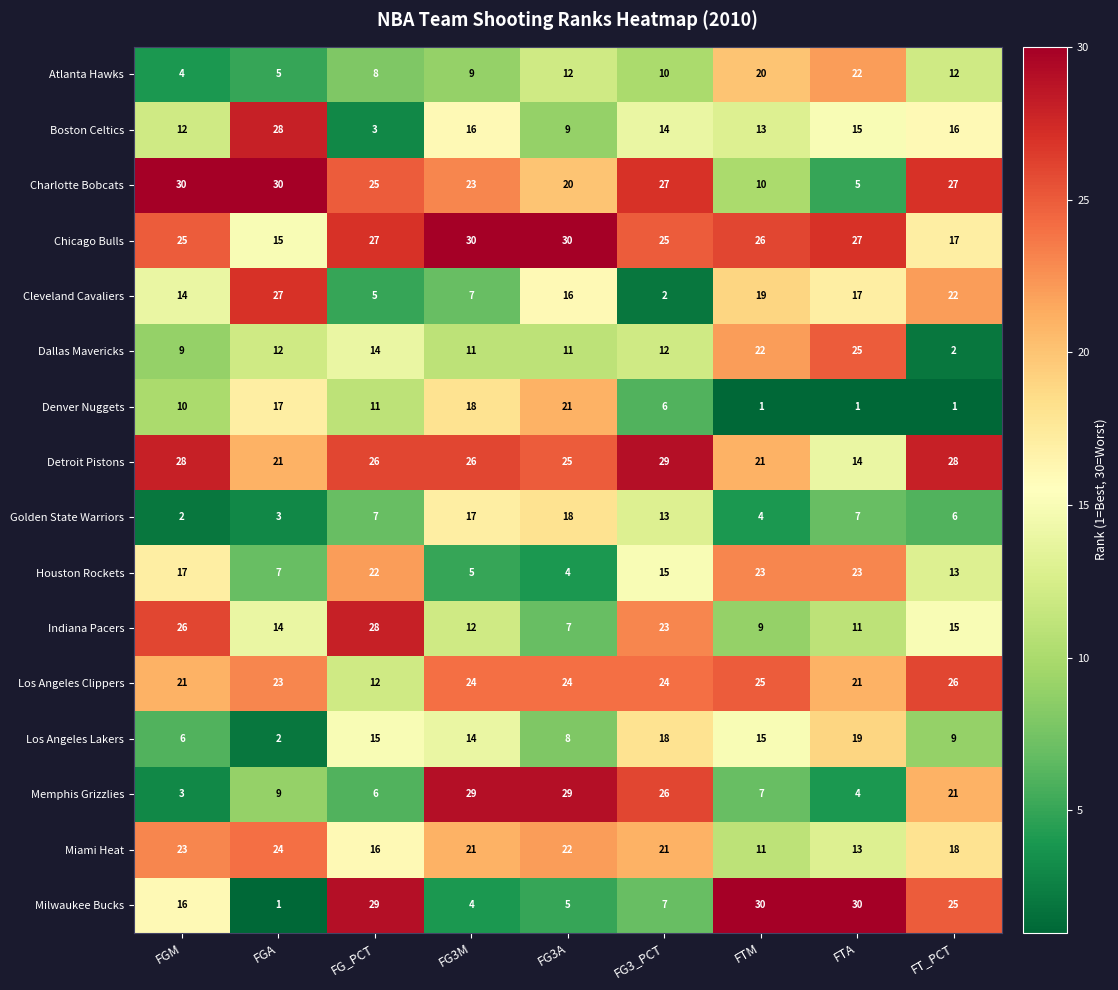

Is it true that Indiana Pacers equals 14 at FTM?

False